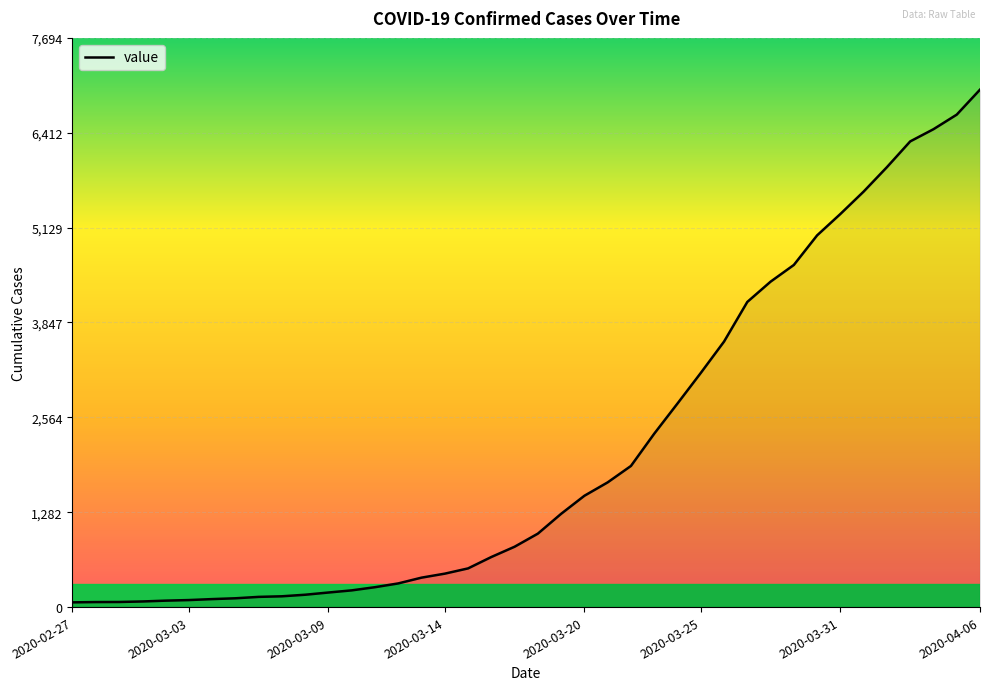

What is the maximum value shown in the chart?

6995